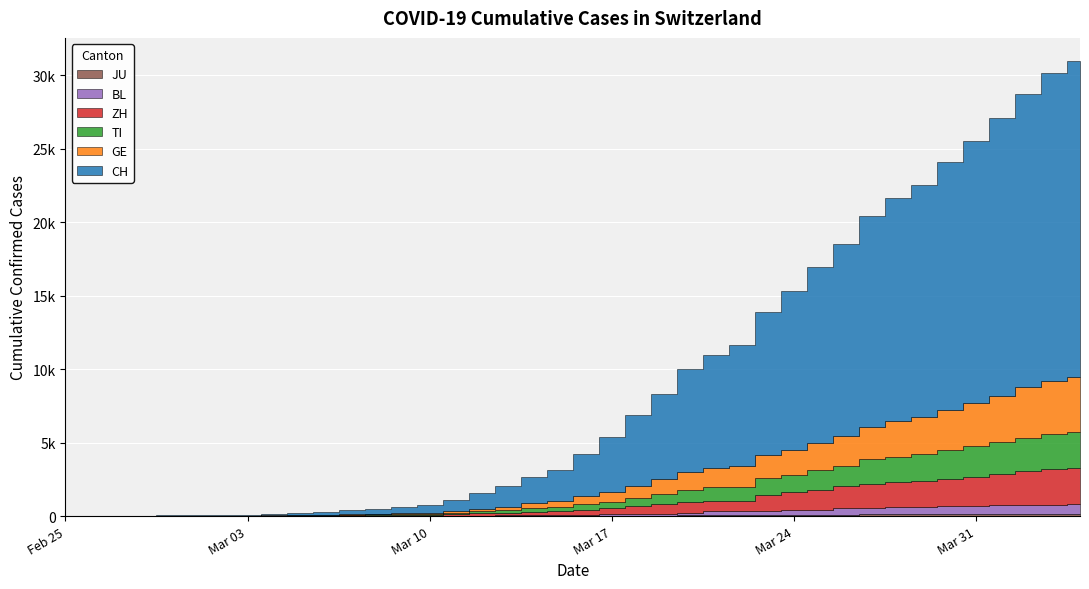

Where does the CH series first go above 2864?

2020-03-17